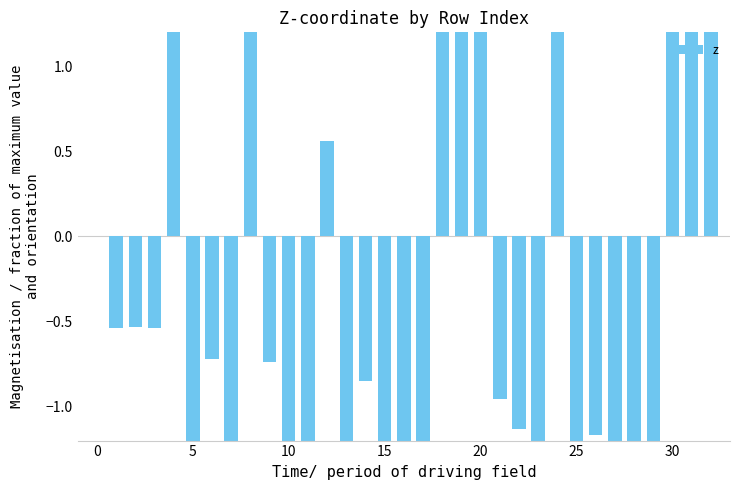

The chart shows a value of 1.0 at 32. True or false?

False